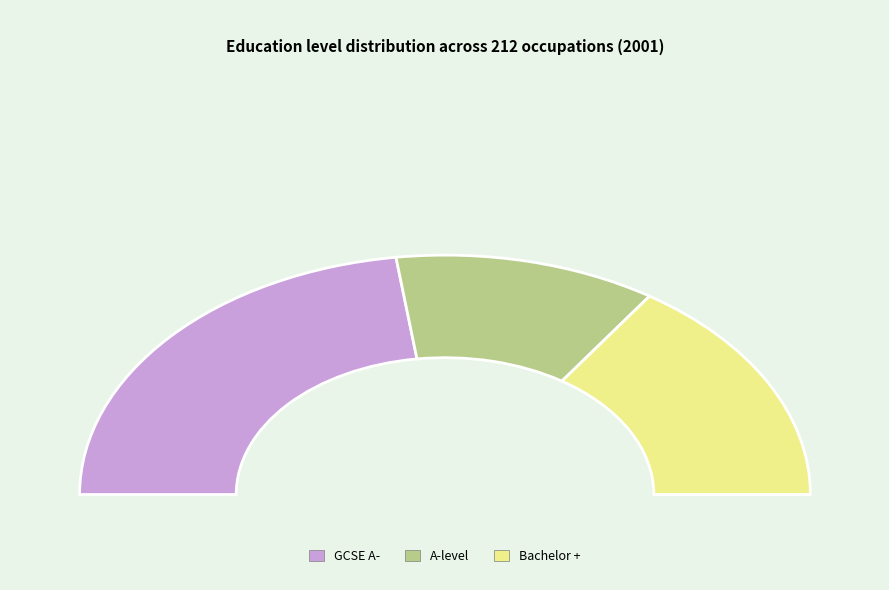

How many segments does this pie chart have?

3